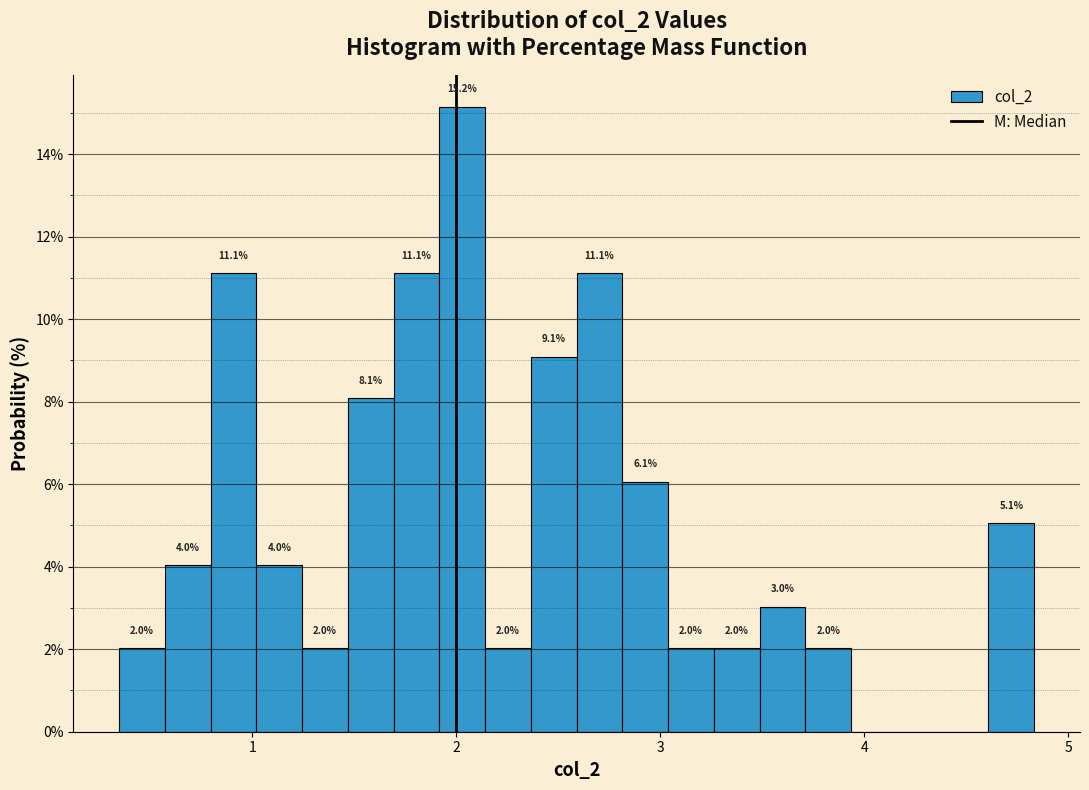

Read against the x-axis, roughly where is the centre of the tallest bar?

2.0